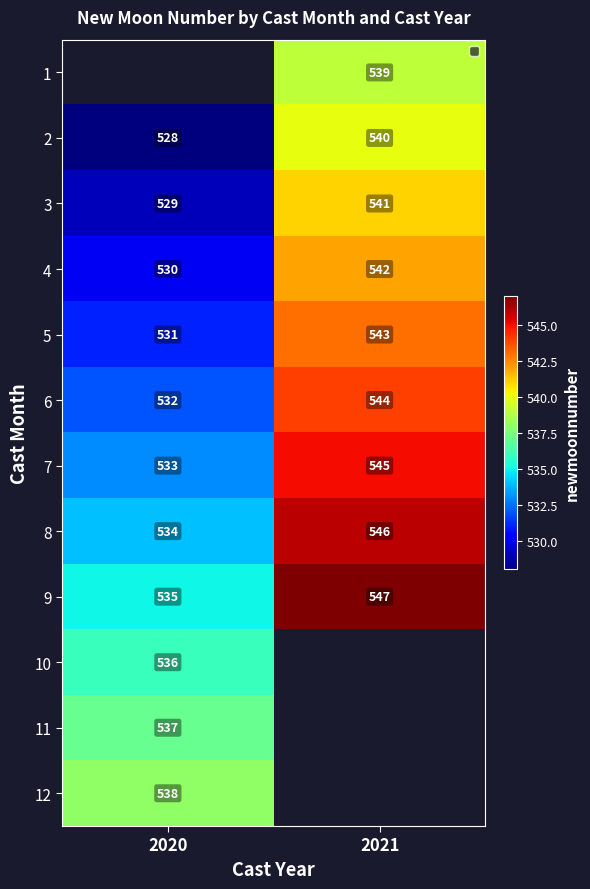

How many categories are shown in the chart?

2